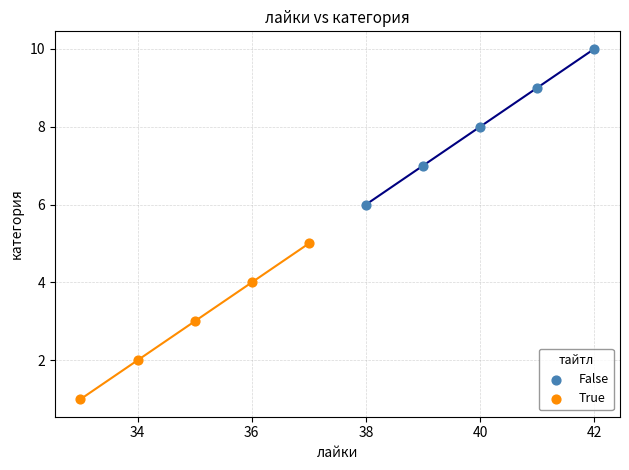

Which series contains the lowest Y value?

True